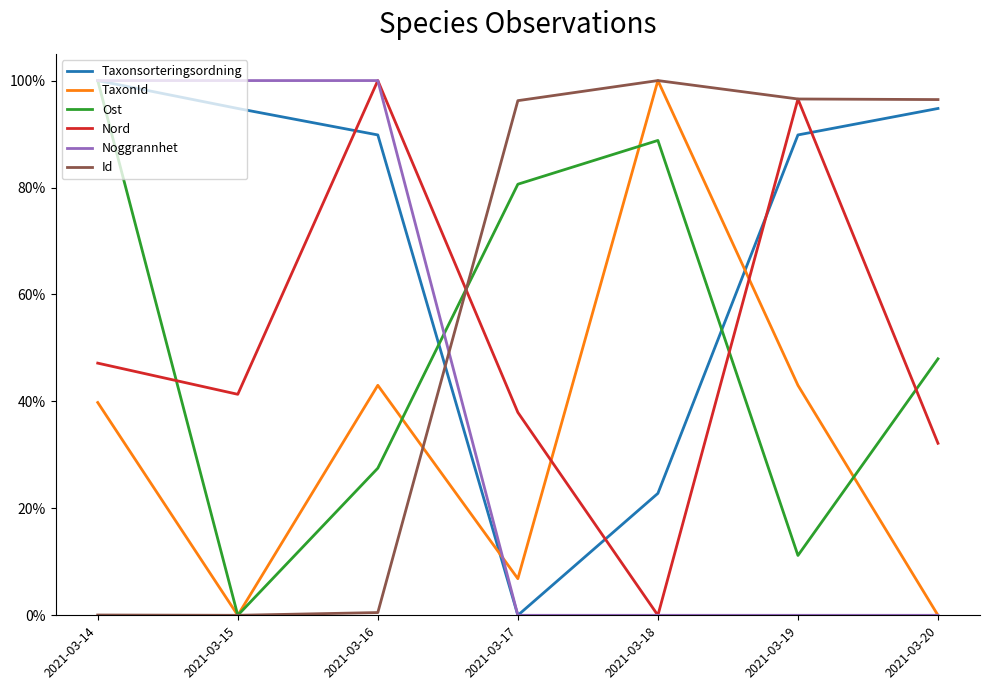

Which label corresponds to the smallest value in the chart?

2021-03-17